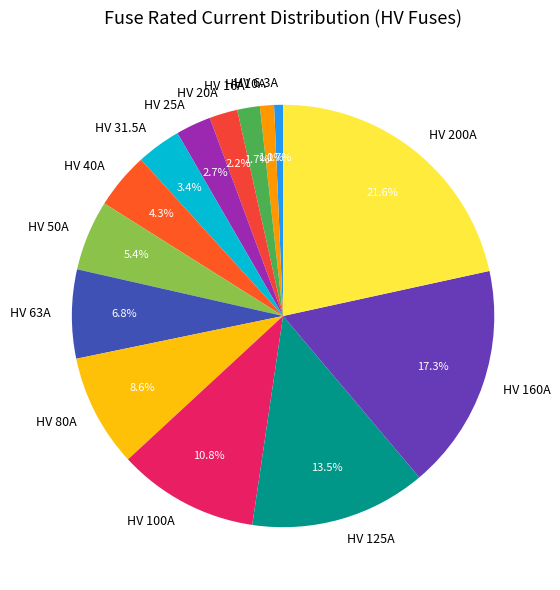

Combined, do HV 63A and HV 100A account for over 50%?

No